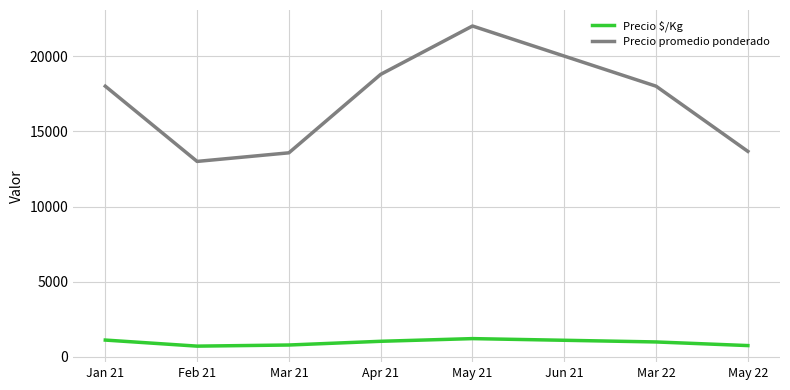

The Precio promedio ponderado series shows 27072.2 at Mar 22. True or false?

False